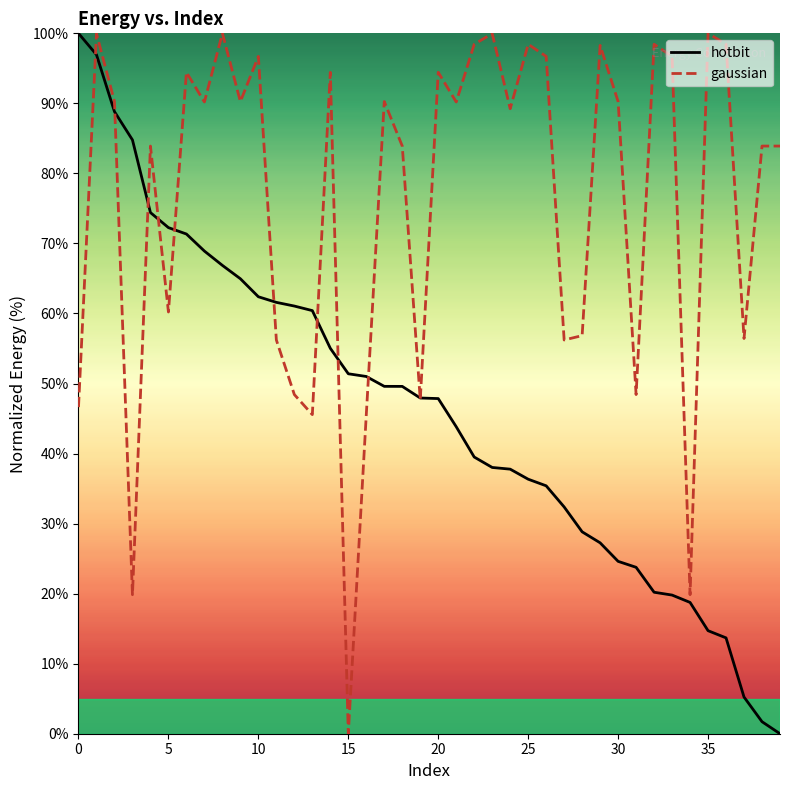

What is the average value of the gaussian series?

76.0